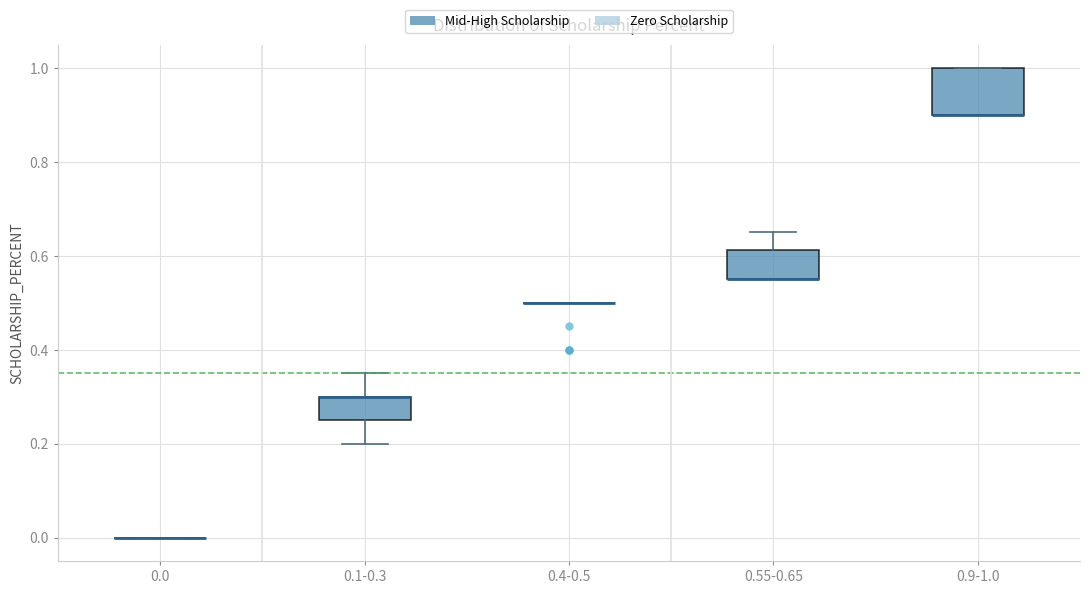

Reading left to right, read every box against the y-axis: the position of its median line, the range the box covers, and the ends of its whiskers. The values are not printed on the chart, so give them approximately, as read against the axis.

0.0: box collapsed to a line at 0.00, whiskers 0.00 to 0.00
0.1-0.3: median 0.30 (drawn on the box's upper edge), box 0.26 to 0.30, whiskers 0.20 to 0.36
0.4-0.5: box collapsed to a line at 0.50, whiskers 0.50 to 0.50
0.55-0.65: median 0.56 (drawn on the box's lower edge), box 0.56 to 0.62, whiskers 0.56 to 0.66
0.9-1.0: median 0.90 (drawn on the box's lower edge), box 0.90 to 1.00, whiskers 0.90 to 1.00